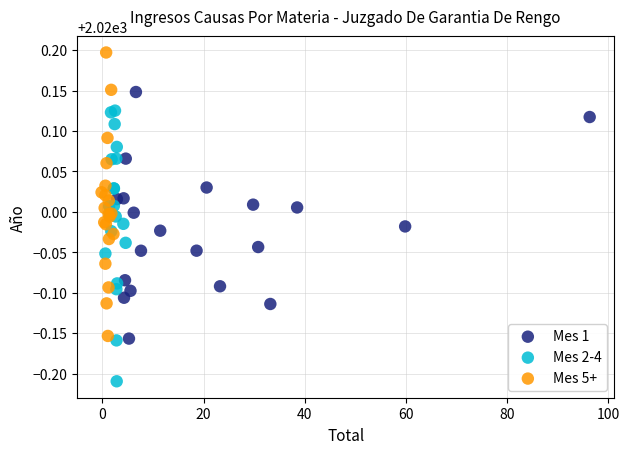

Which series reaches the maximum Y coordinate?

Mes 5+